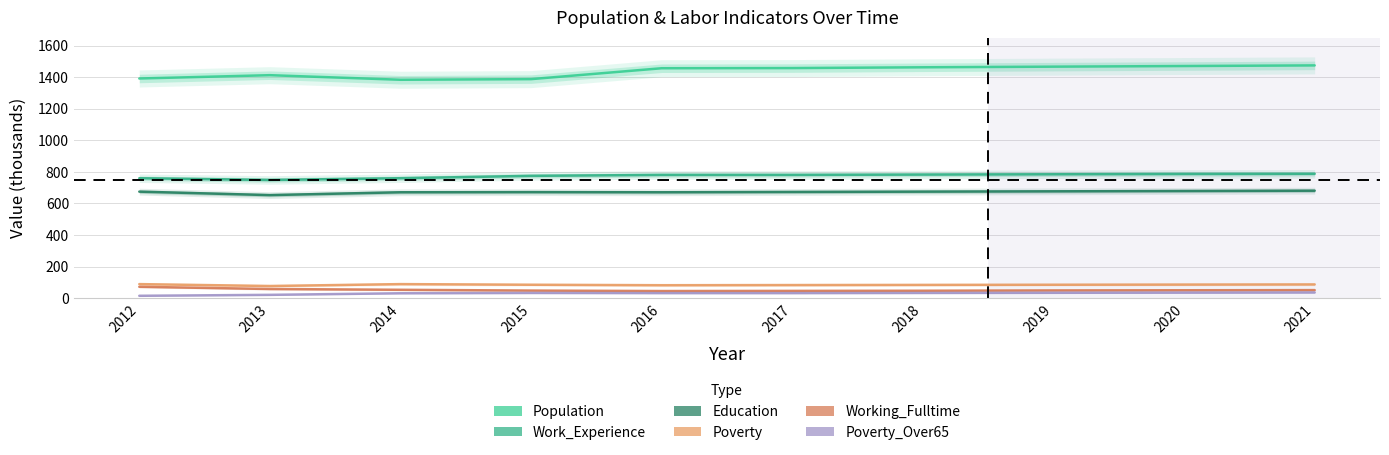

What is the value of the Work_Experience point at the 8th from the left?

785